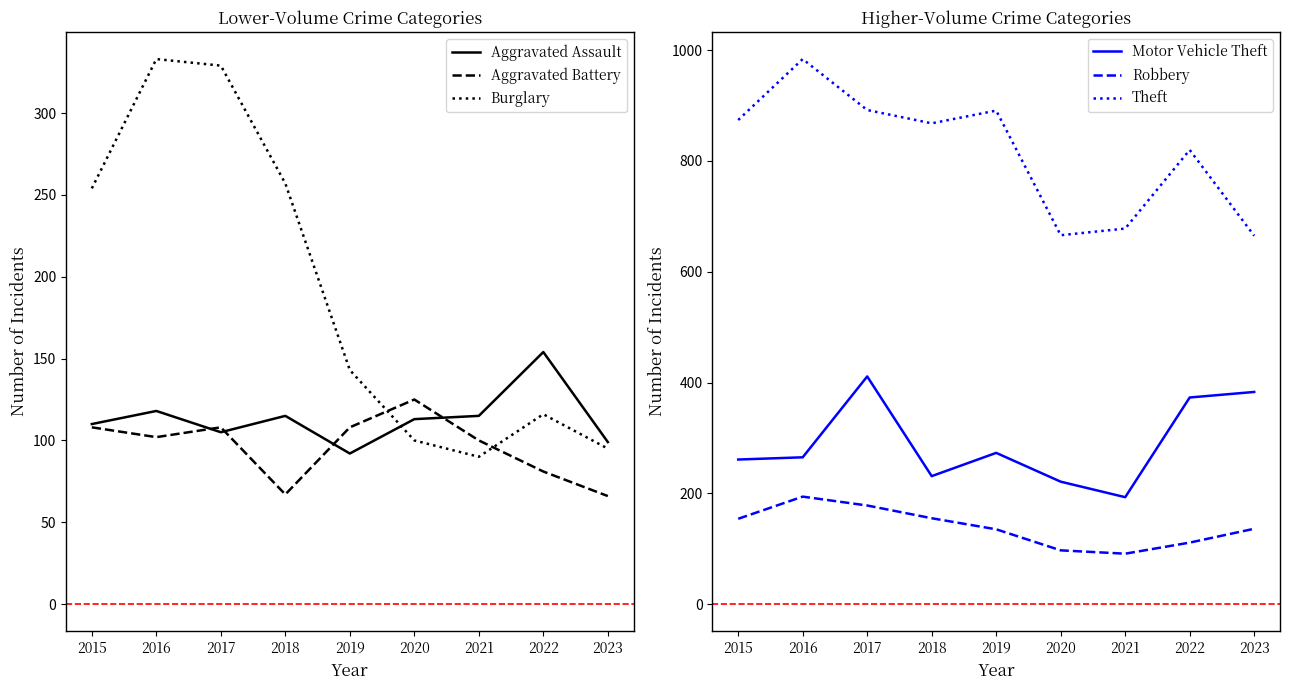

How many lines are shown in the chart?

6